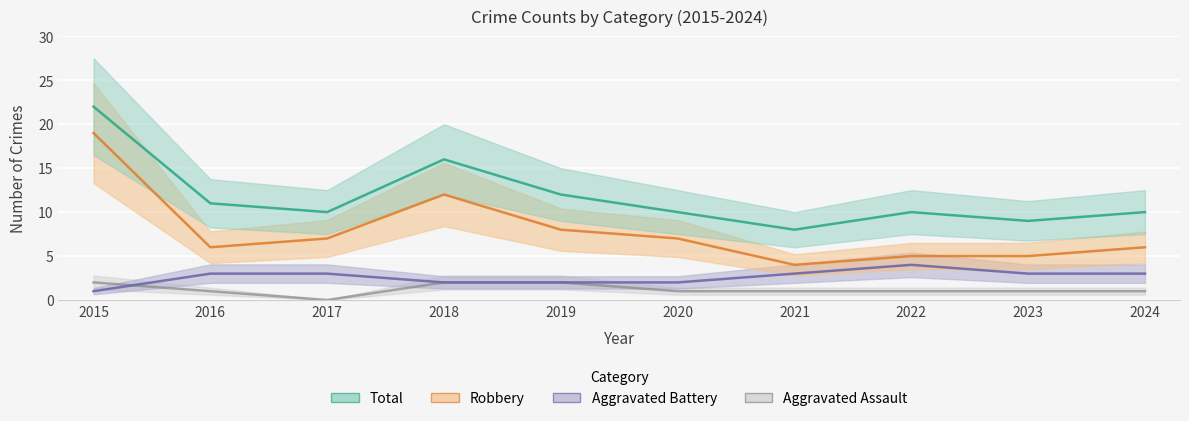

At 2018, list the series in order from smallest to largest.

Aggravated Assault, Aggravated Battery, Robbery, Total